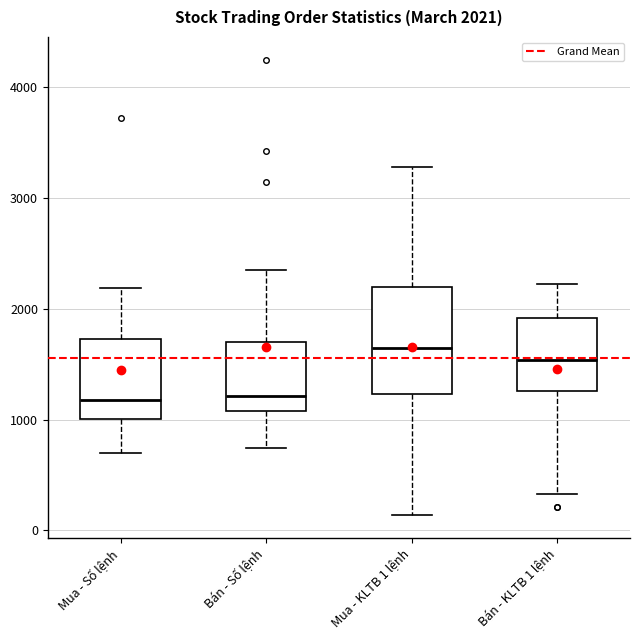

Comparing the boxes themselves (not the whiskers), which one is the tallest?

Mua - KLTB 1 lệnh